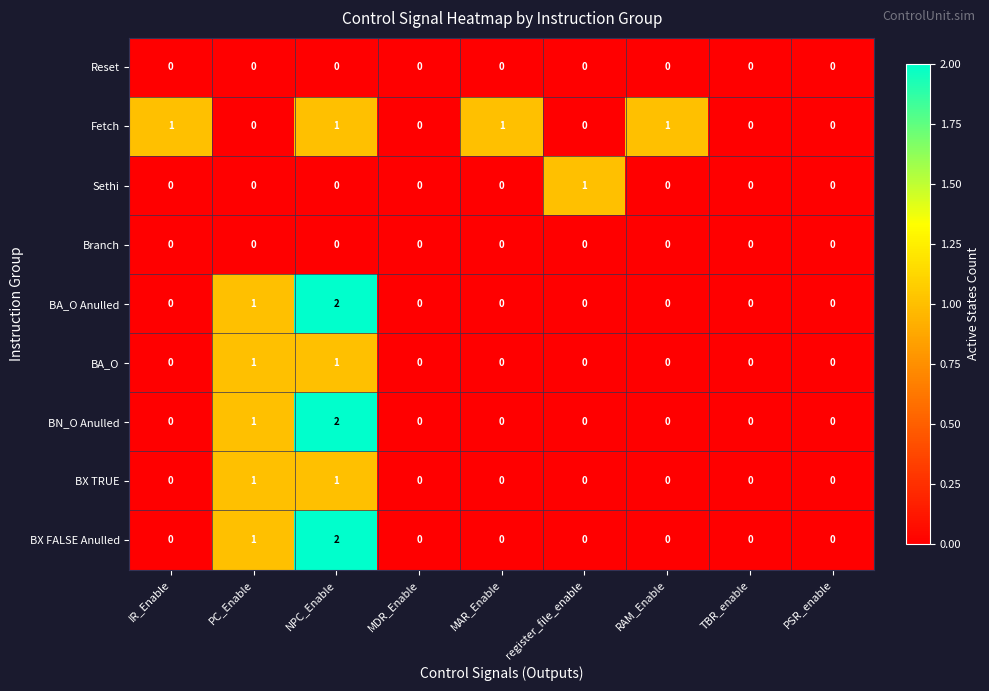

At which category does the chart reach its peak across all series?

NPC_Enable